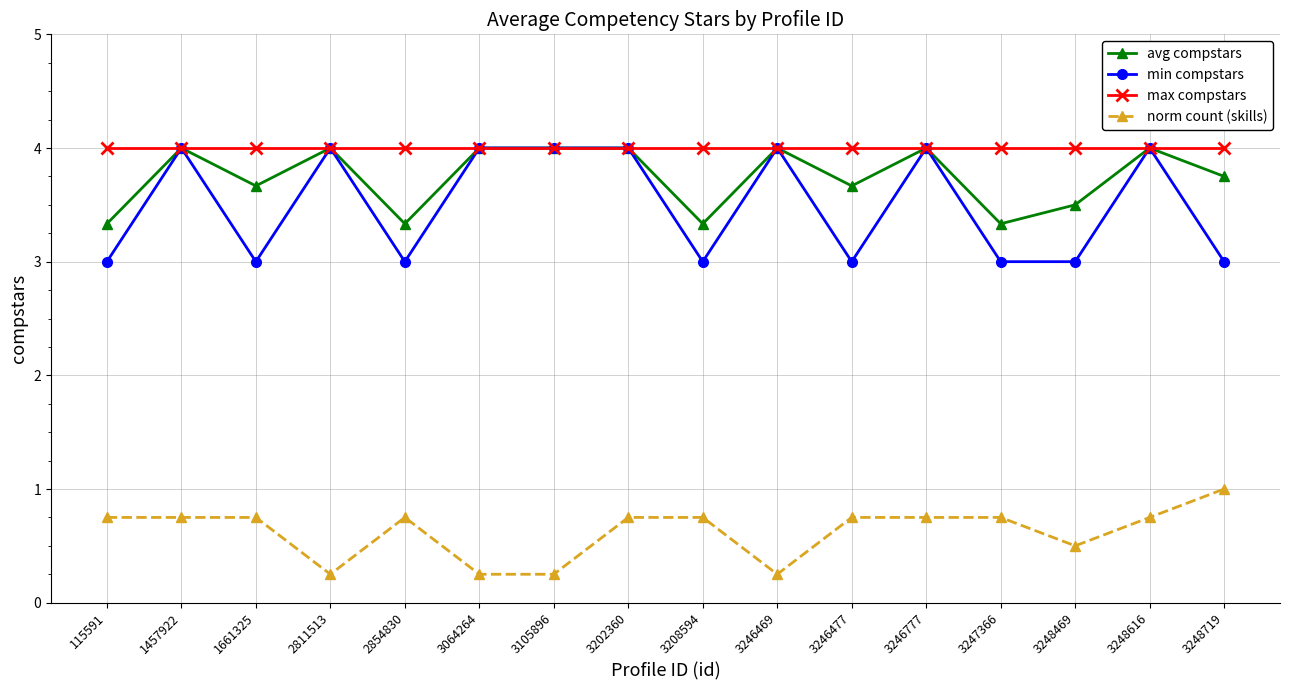

What is the value of the avg compstars point at the 10th from the left?

4.0